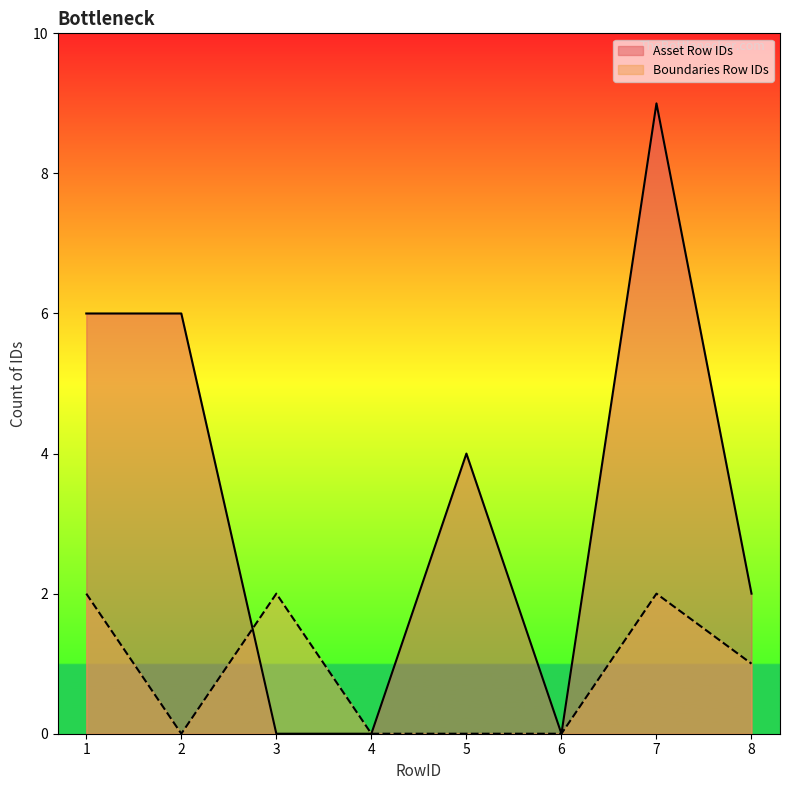

What is the difference between the maximum and minimum values in the Boundaries Row IDs series?

2